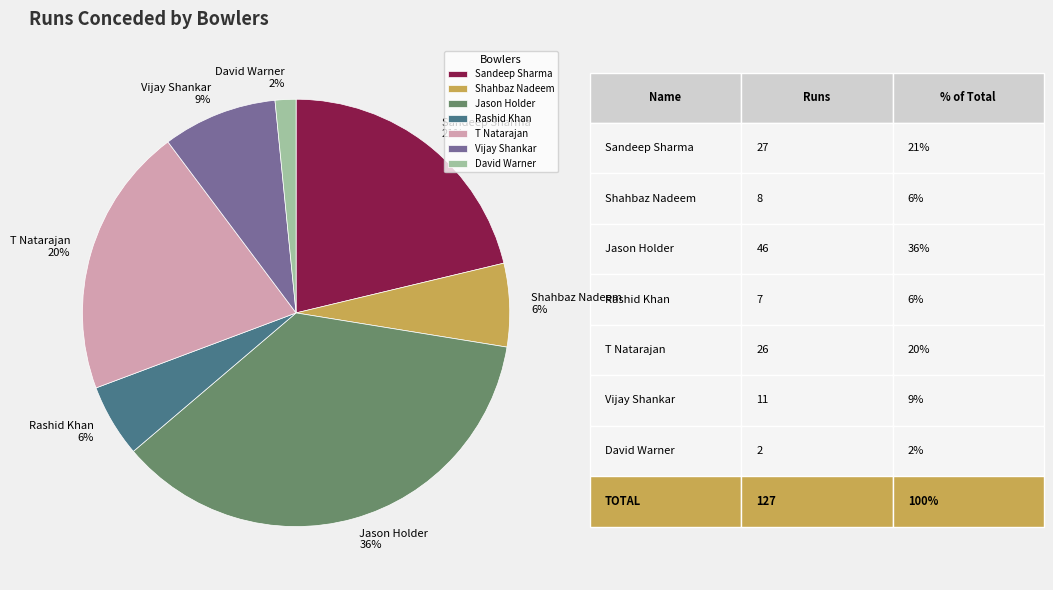

Which has a higher value, Sandeep Sharma or David Warner?

Sandeep Sharma